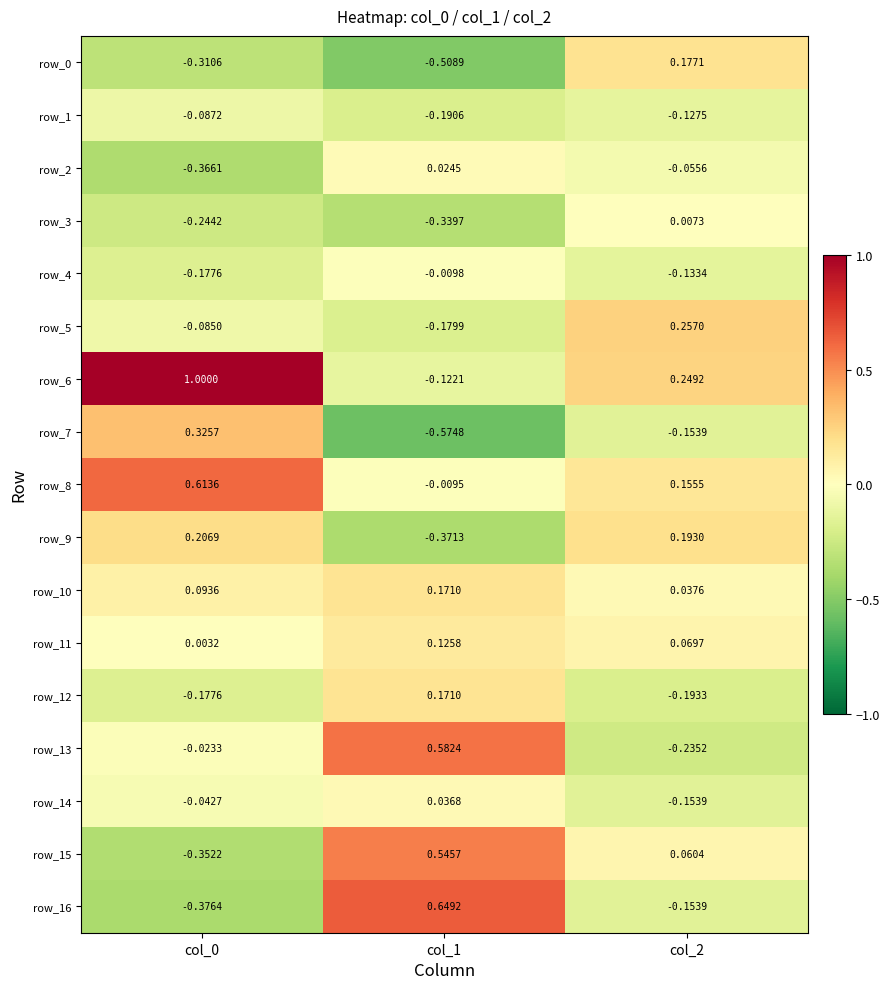

Count the row_14 values in the range 0 to 1.

1